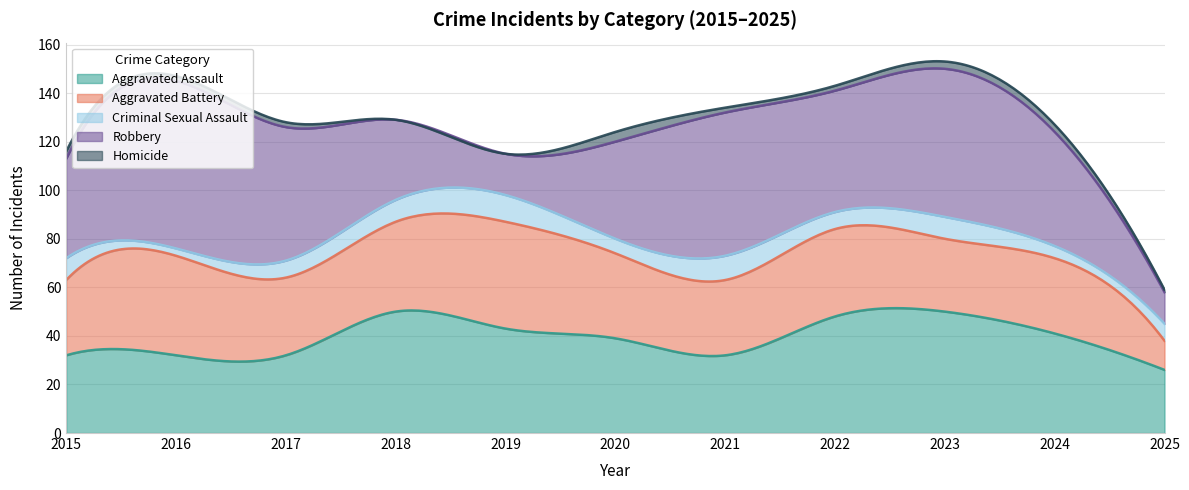

What is the difference between the maximum and minimum values in the Criminal Sexual Assault series?

8